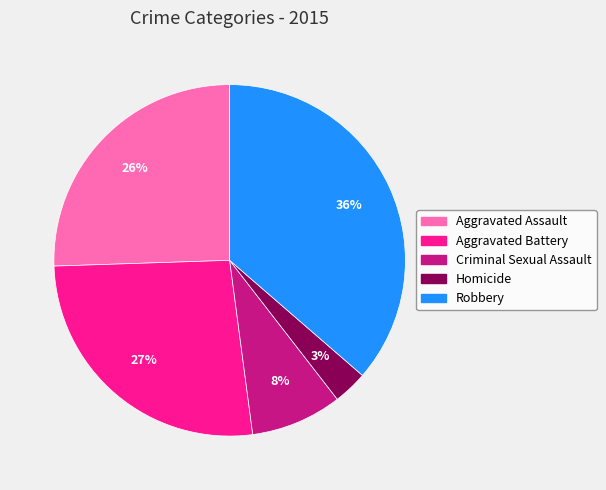

Does Aggravated Battery represent more than half of the total?

No